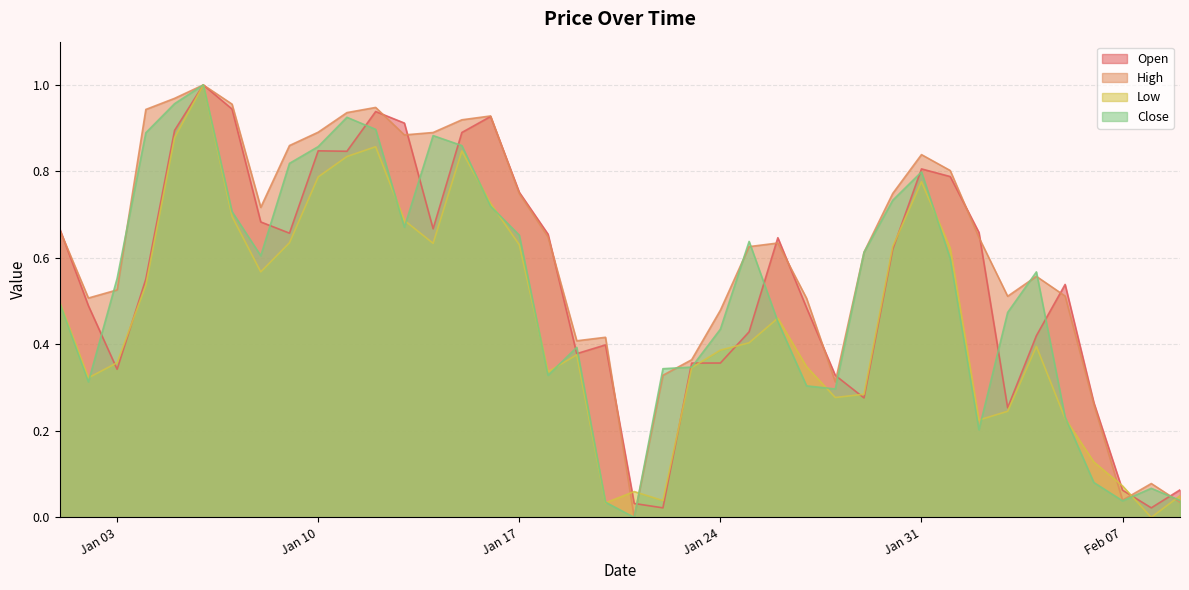

In Open, how many points are lower than both neighbors (excluding endpoints)?

9